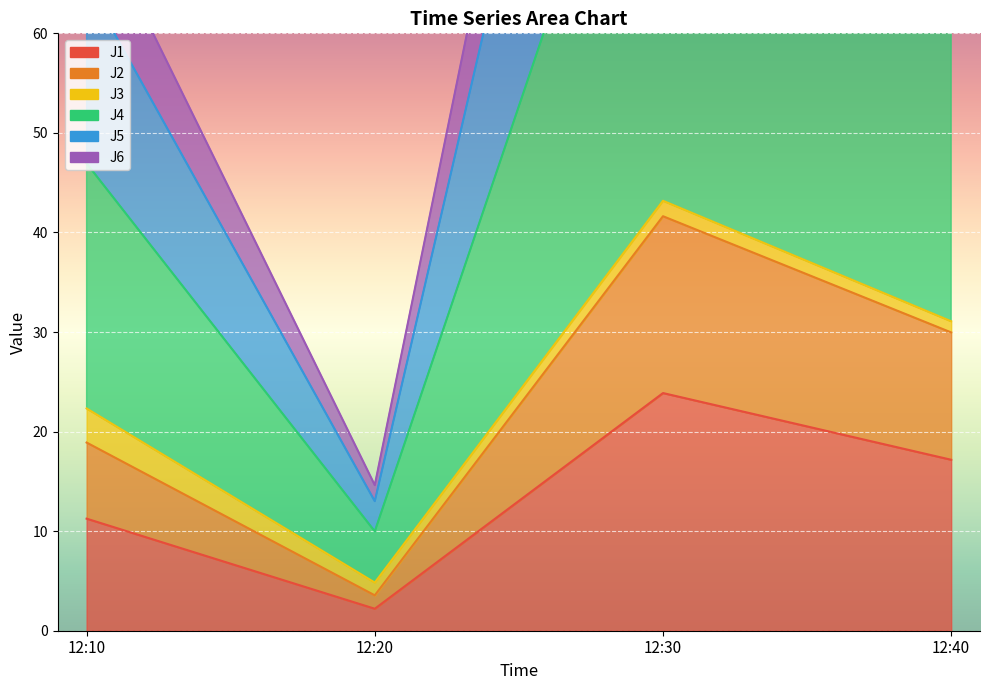

What is the difference between the second highest and second lowest values in the J2 series?

11.1